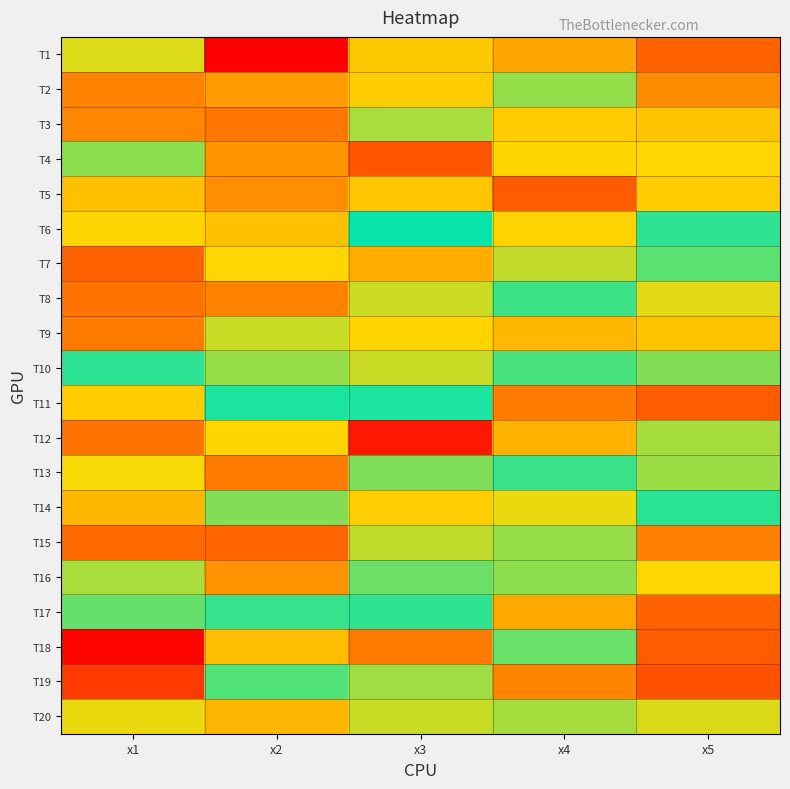

How many series are shown in this chart?

20